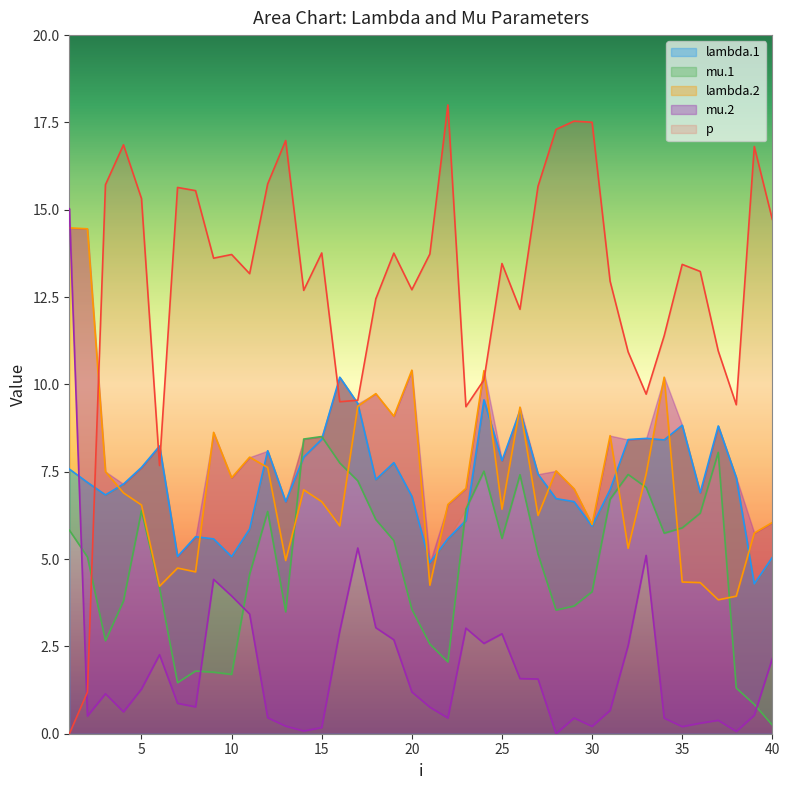

At 29, list the series in order from smallest to largest.

mu.2, mu.1, lambda.1, lambda.2, p